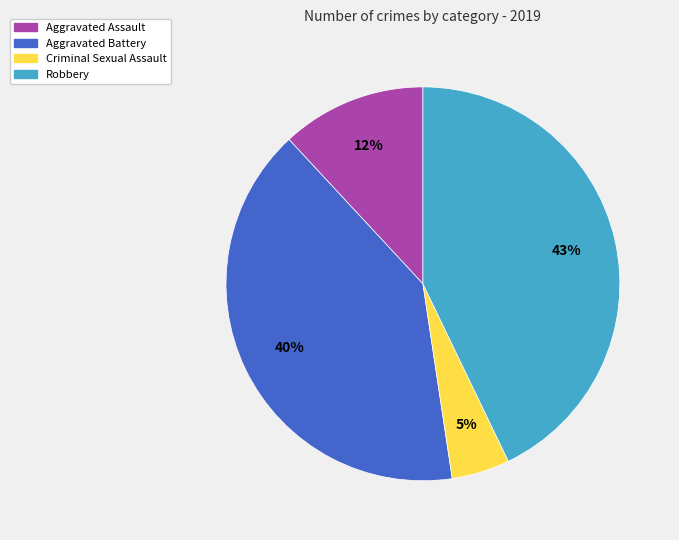

To the nearest percent, what is the difference between the largest and smallest slice percentages?

38%